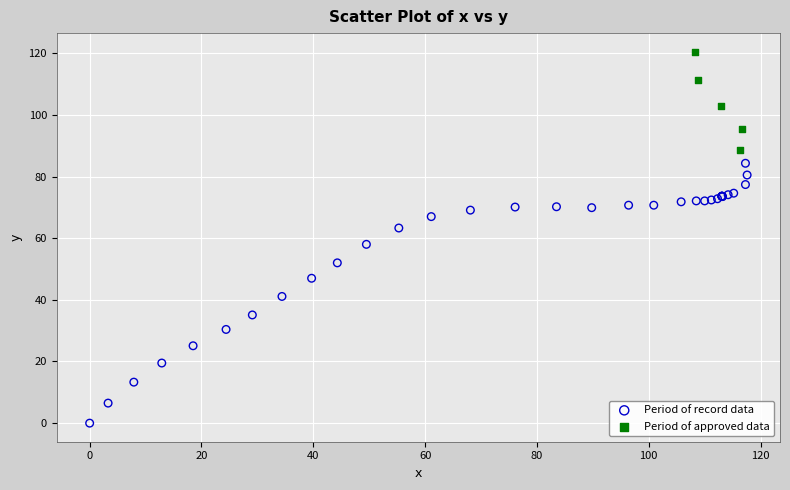

Which series has the largest Y range (max minus min)?

Period of record data